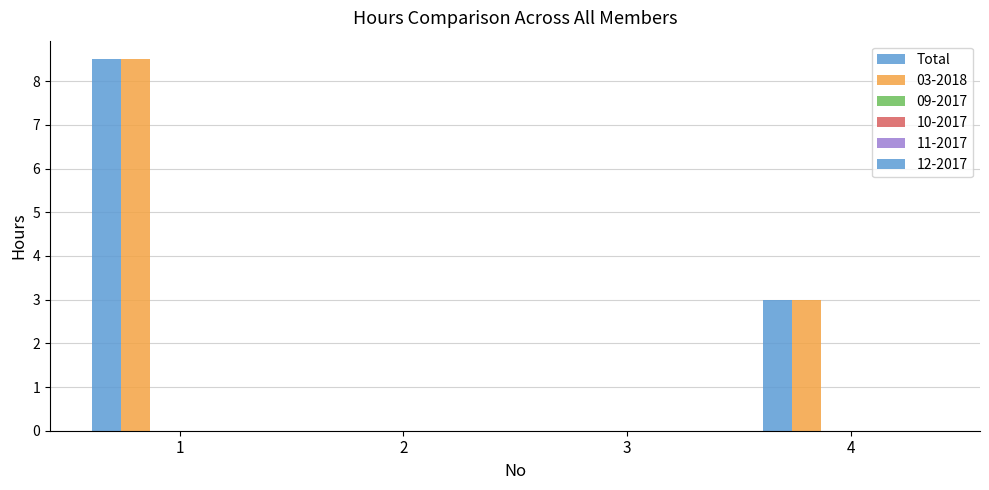

Reading left to right, list all the values displayed in this chart.

8.5	0.0	0.0	3.0